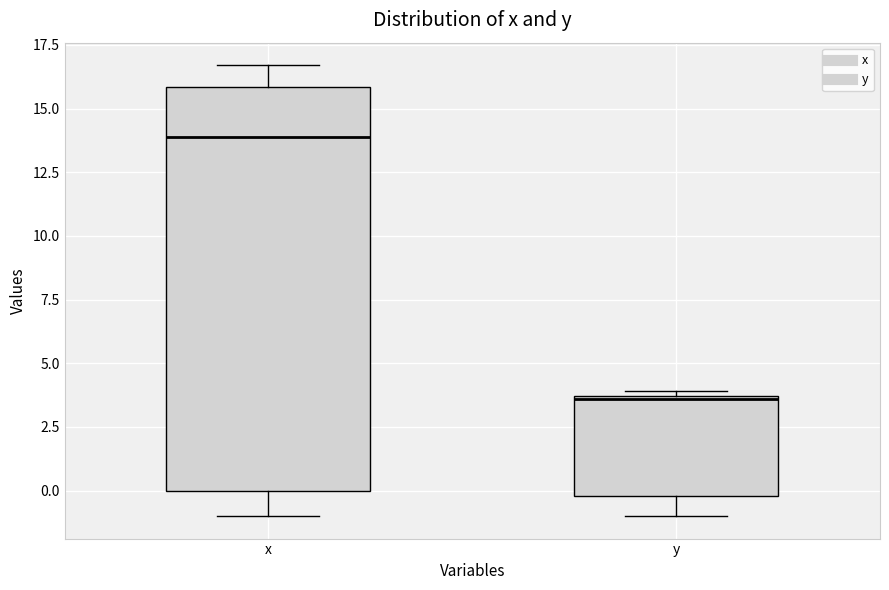

Where is the upper edge of the box for y on the y-axis? The values are not printed on the chart, so give them approximately, as read against the axis.

3.5